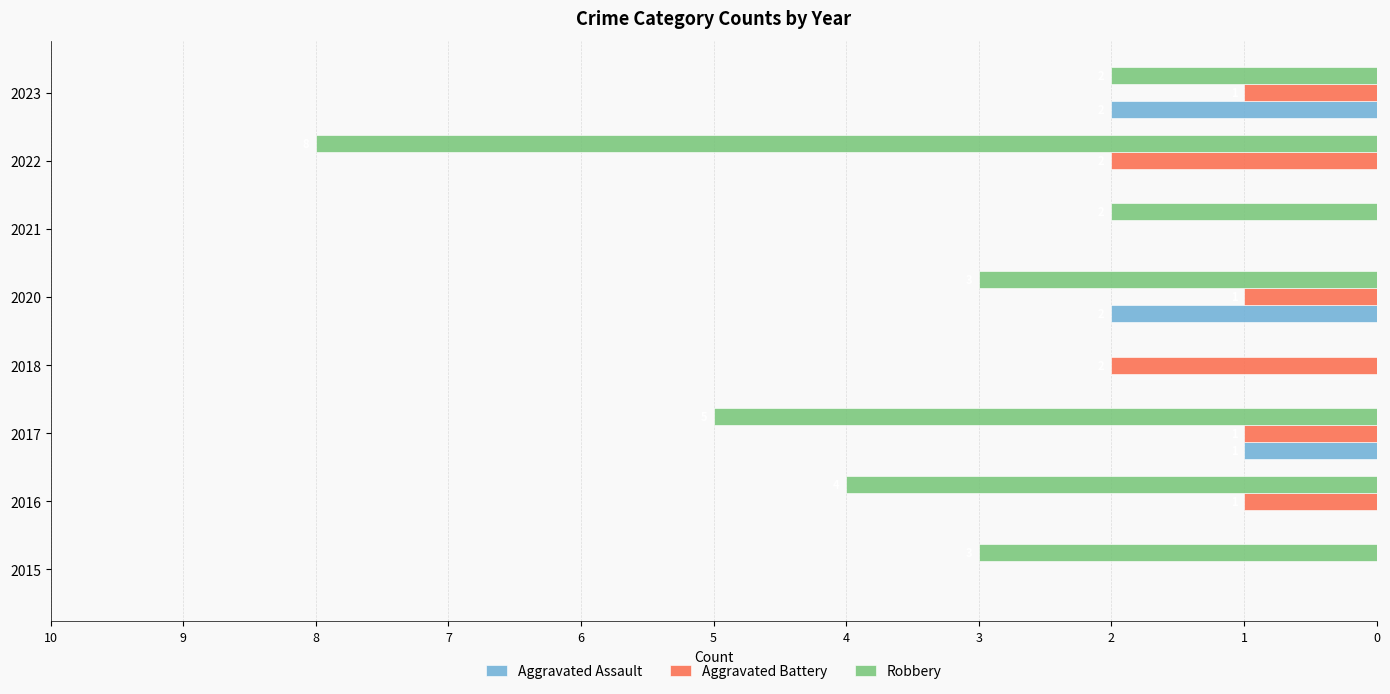

Which series has the widest spread of values?

Robbery